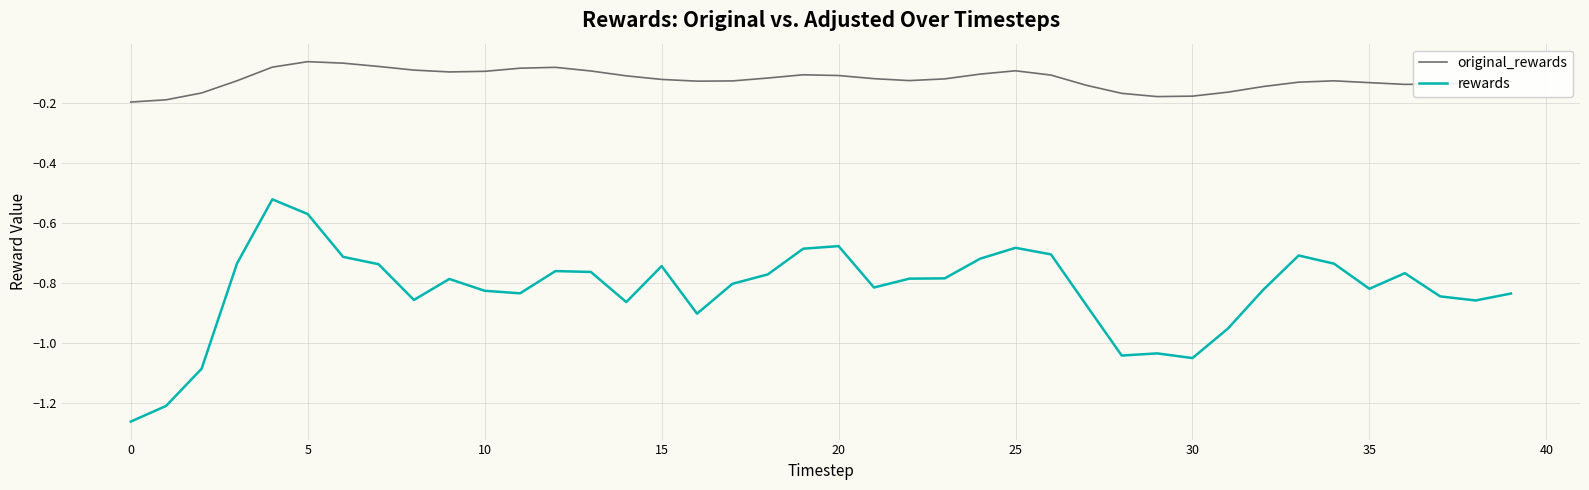

Which series has the largest total across all categories?

original_rewards